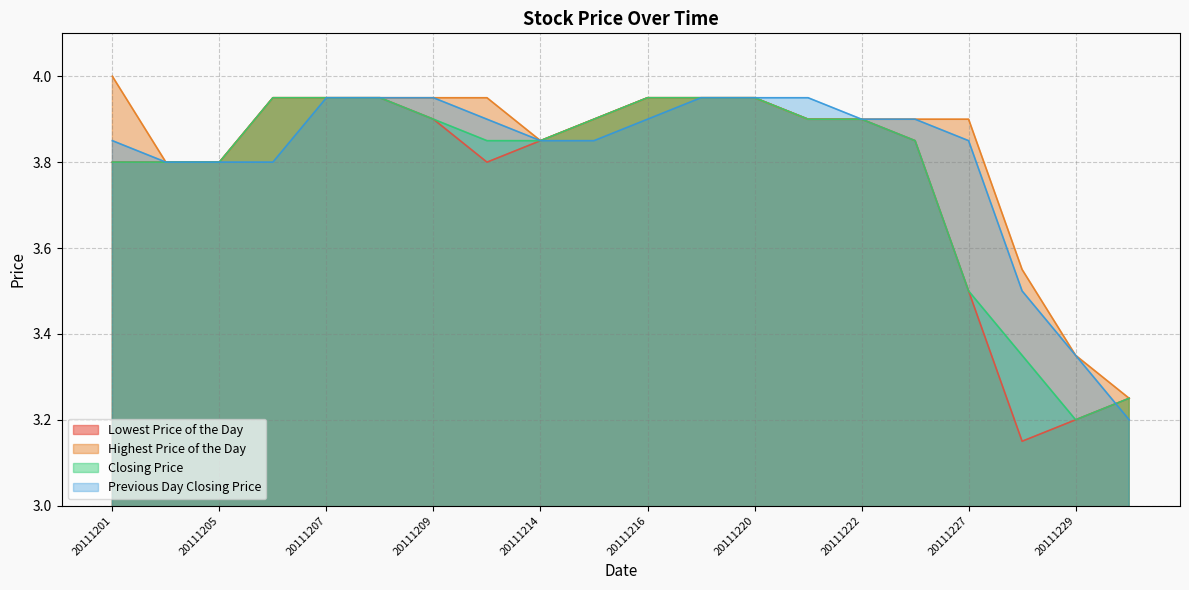

How many lines are shown in the chart?

4